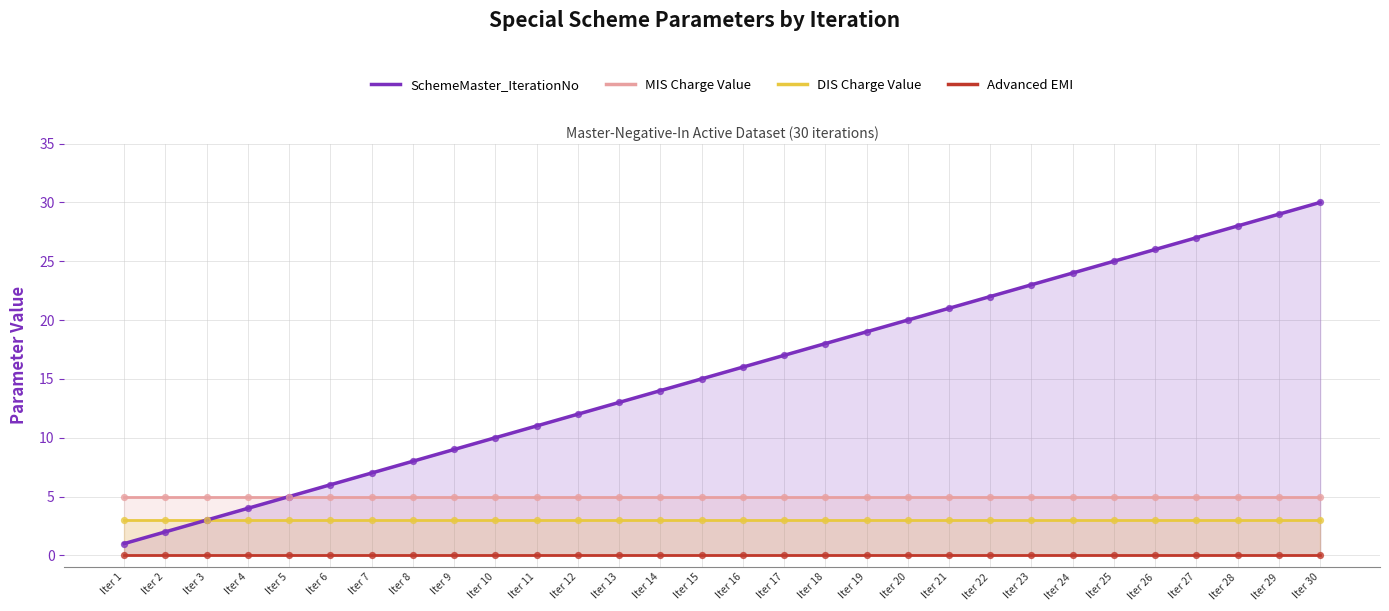

Which series has the largest Y range (max minus min)?

SchemeMaster_IterationNo